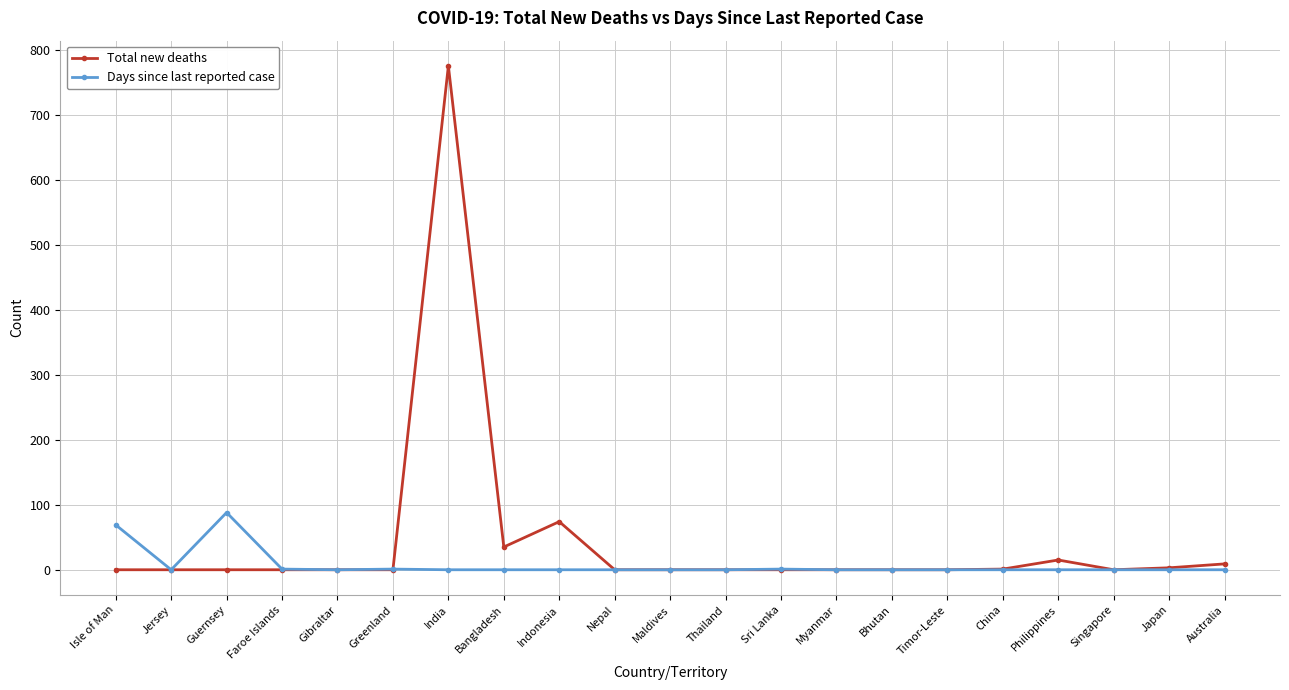

Which series has the largest range (max minus min)?

Total new deaths